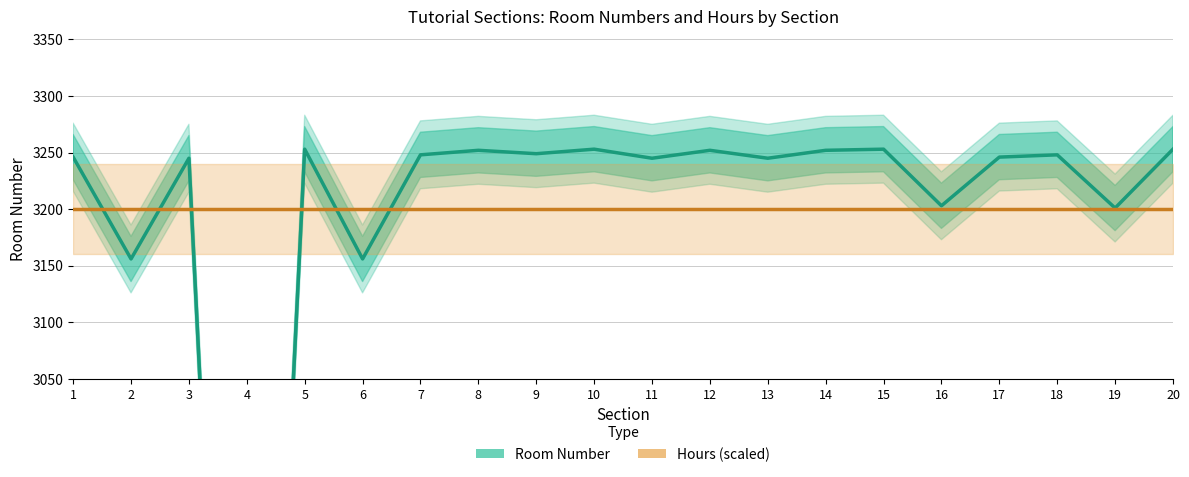

At how many categories does at least one series exceed 2834?

20